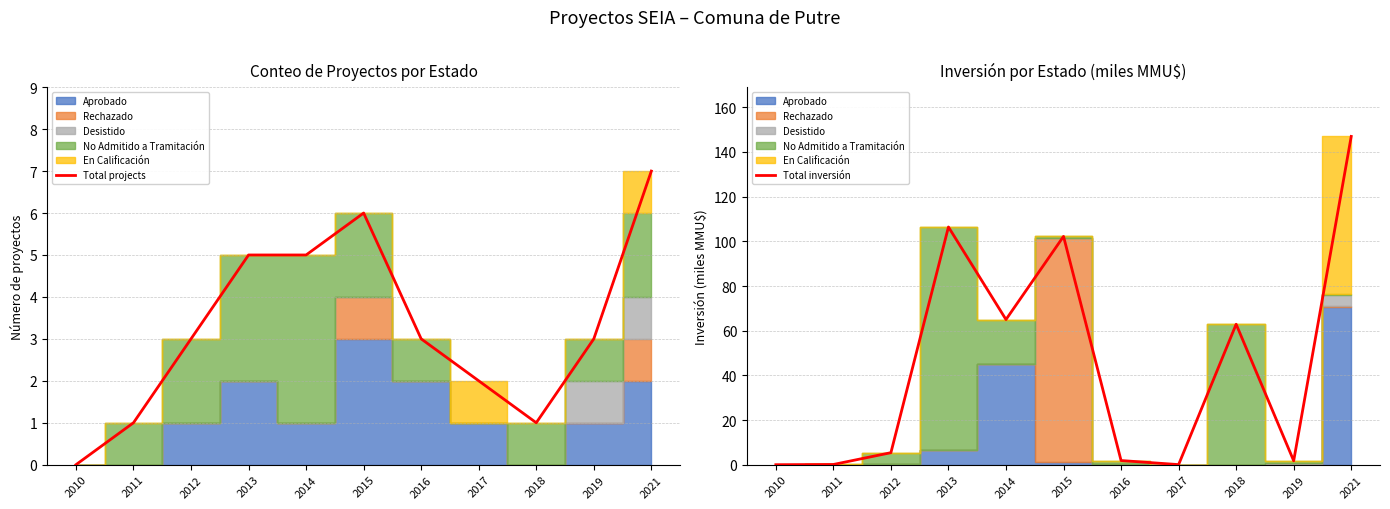

At which label does Total projects first exceed 3?

2013